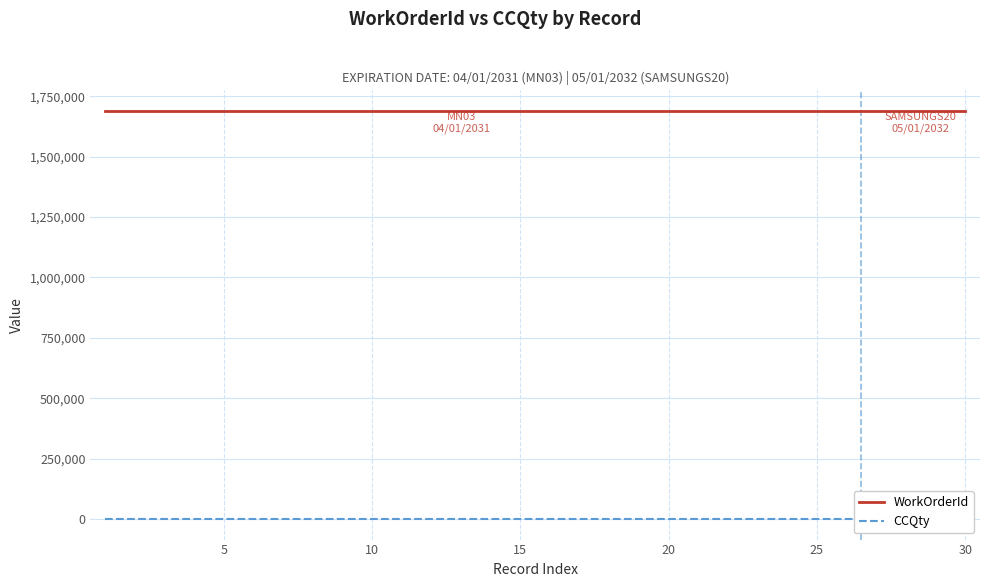

True or false: CCQty and WorkOrderId intersect in this chart.

False